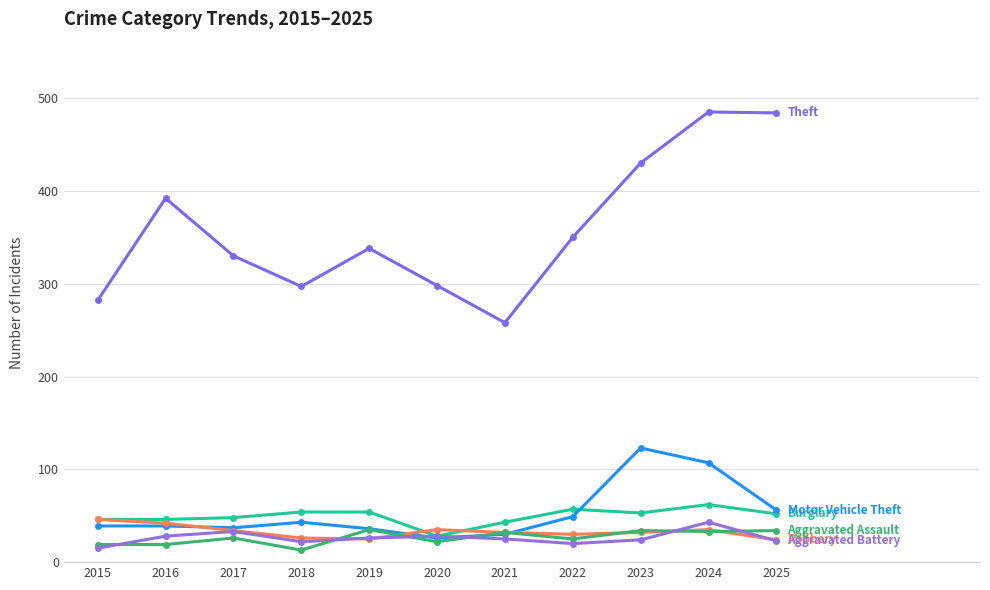

How many series are shown in this chart?

6